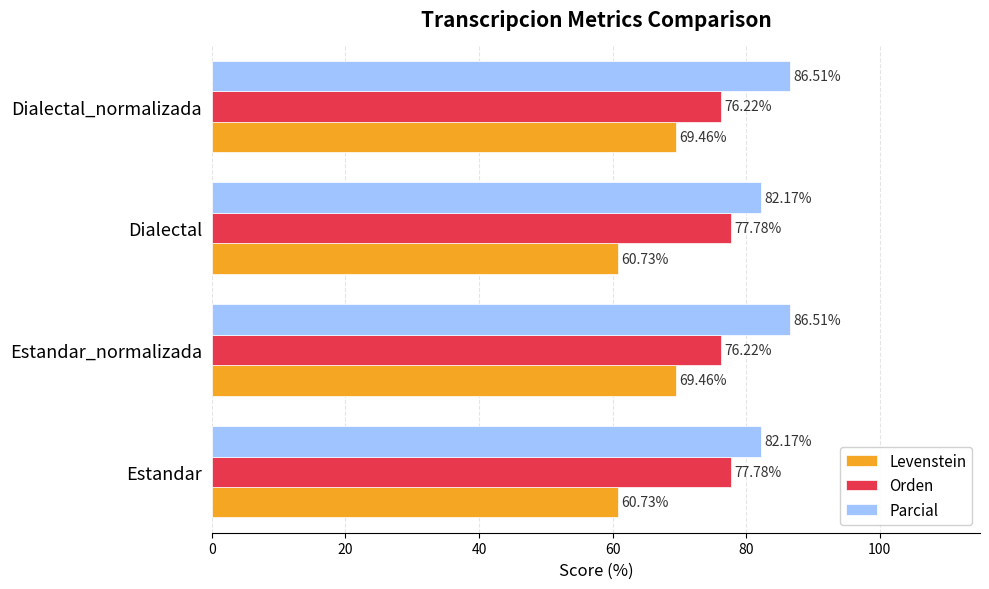

What is the sum of all Parcial values?

337.4